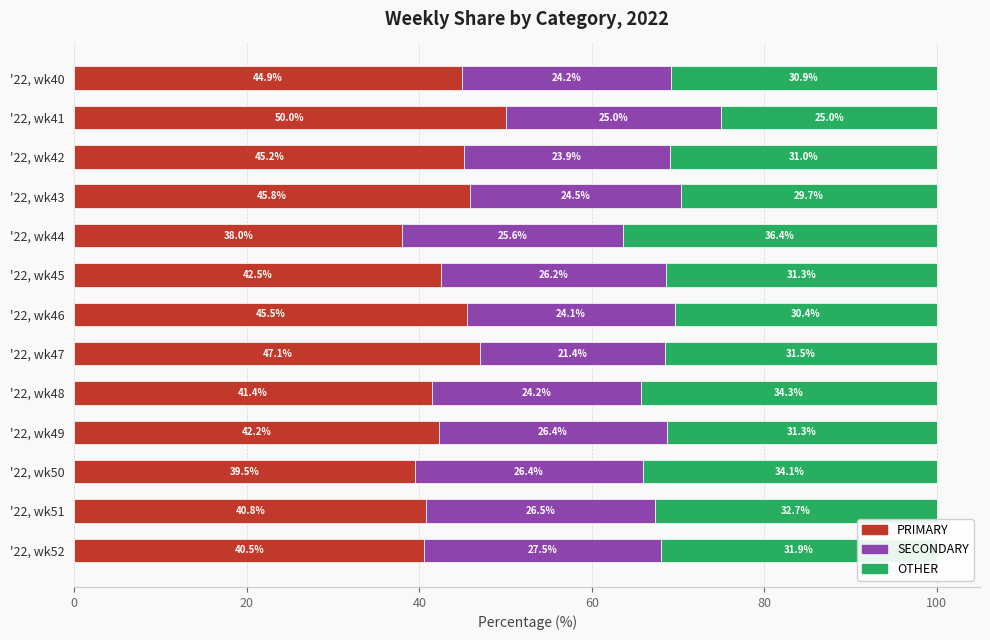

The value of PRIMARY at '22, wk47 is 32.8. True or false?

False